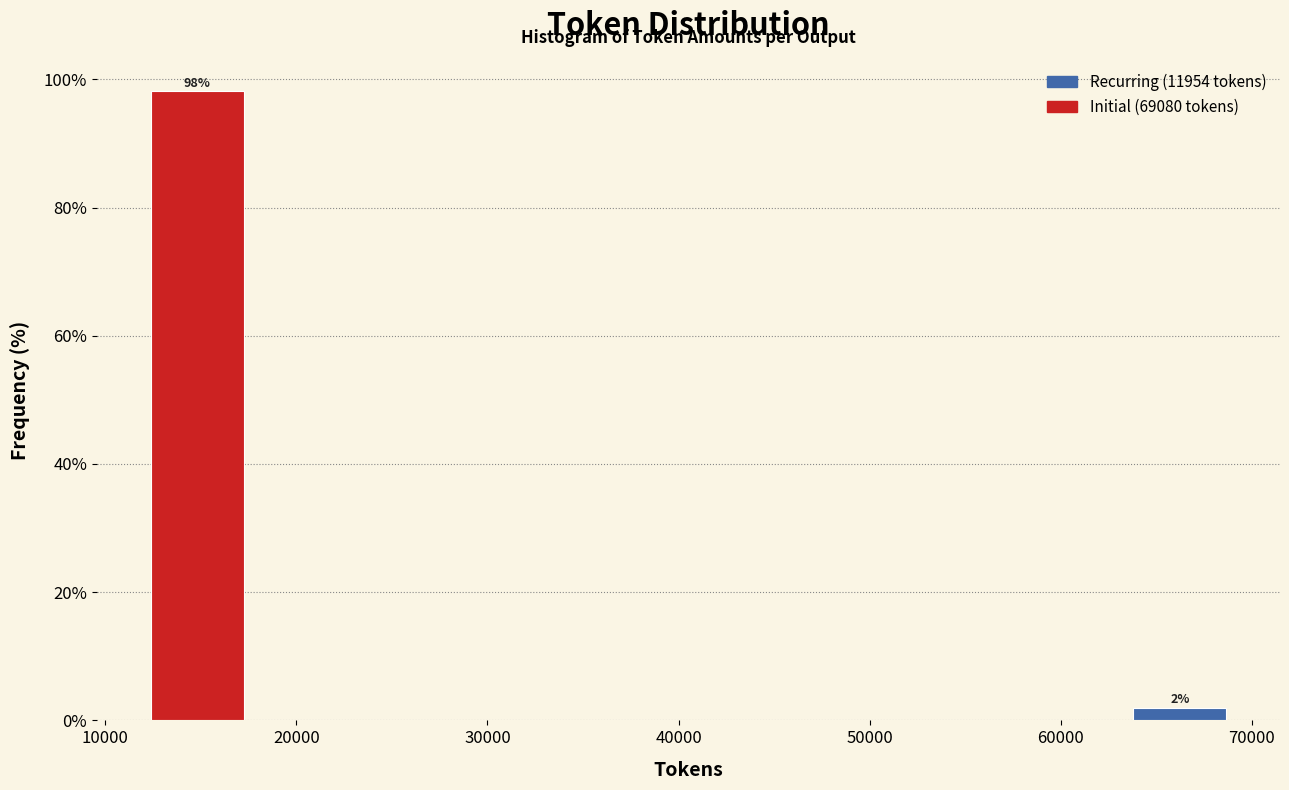

Over which range of the x-axis is the bar tallest?

12000 to 18000